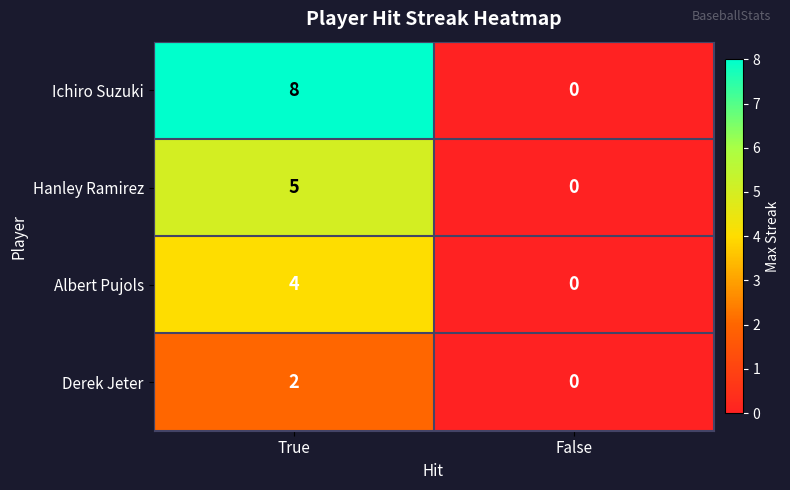

List the labels in order of Hanley Ramirez value, smallest first.

False, True